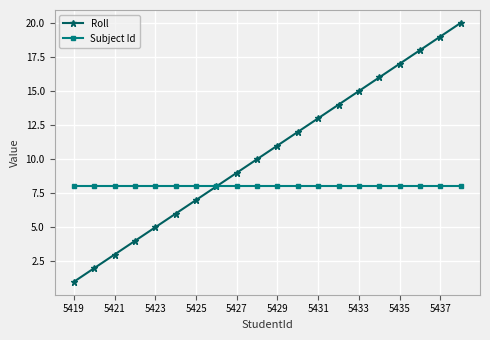

List the series in order of their overall mean, lowest first.

Subject Id, Roll